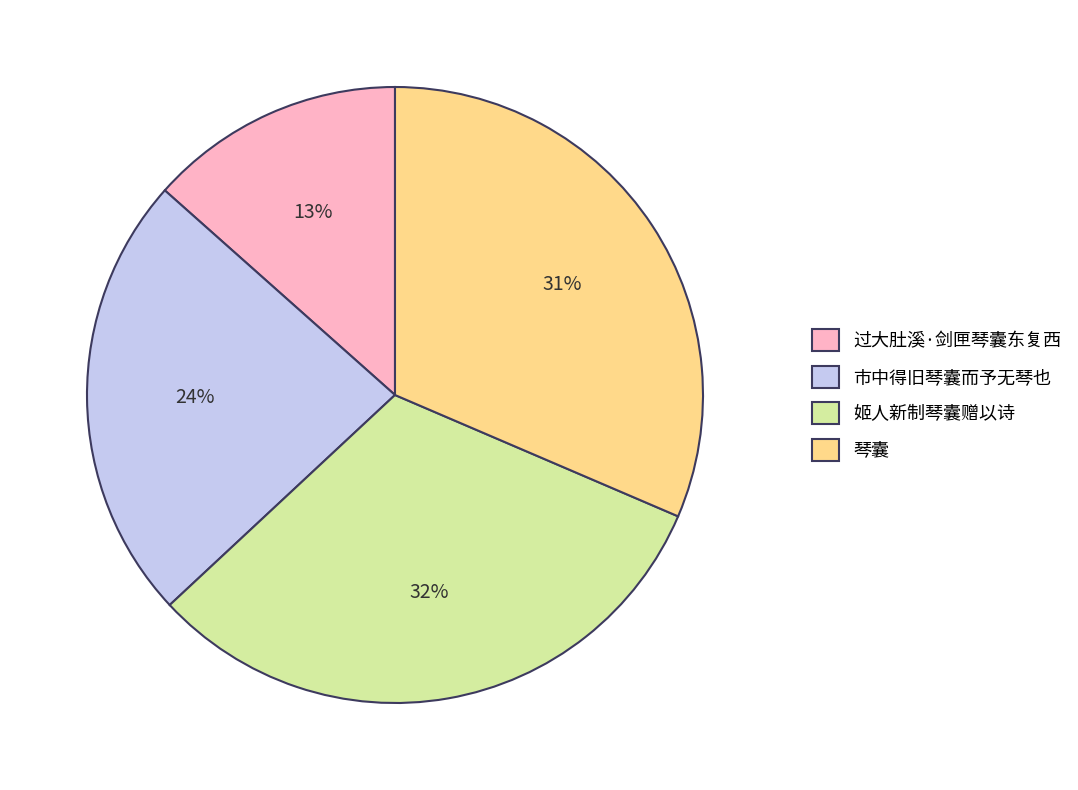

Between 姬人新制琴囊赠以诗 and 市中得旧琴囊而予无琴也, which is larger?

姬人新制琴囊赠以诗